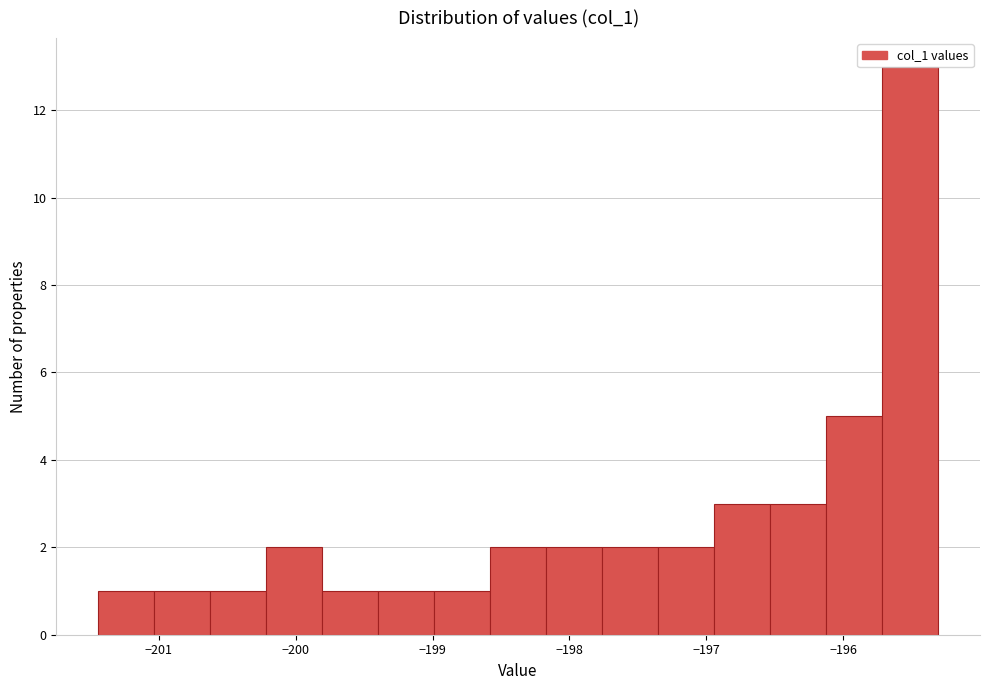

Reading left to right, transcribe this chart: for each bar, give the range it covers on the x-axis and its height. Neither the bar edges nor the heights are printed on the chart, so give them approximately, as read against the axes.

-201.4 to -201.0: 1
-201.0 to -200.6: 1
-200.6 to -200.2: 1
-200.2 to -199.8: 2
-199.8 to -199.4: 1
-199.4 to -199.0: 1
-199.0 to -198.6: 1
-198.6 to -198.2: 2
-198.2 to -197.8: 2
-197.8 to -197.4: 2
-197.4 to -196.9: 2
-196.9 to -196.5: 3
-196.5 to -196.1: 3
-196.1 to -195.7: 5
-195.7 to -195.3: 13